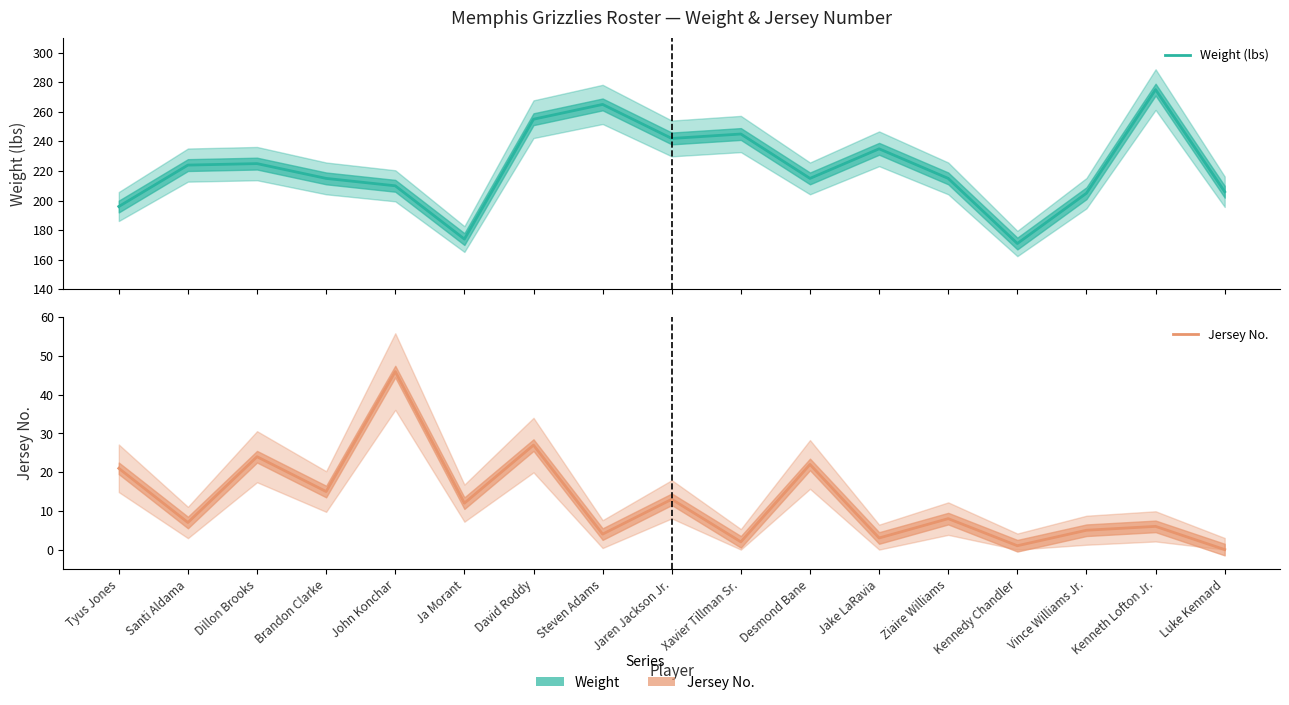

What is the label of the 12th point from the right?

Ja Morant